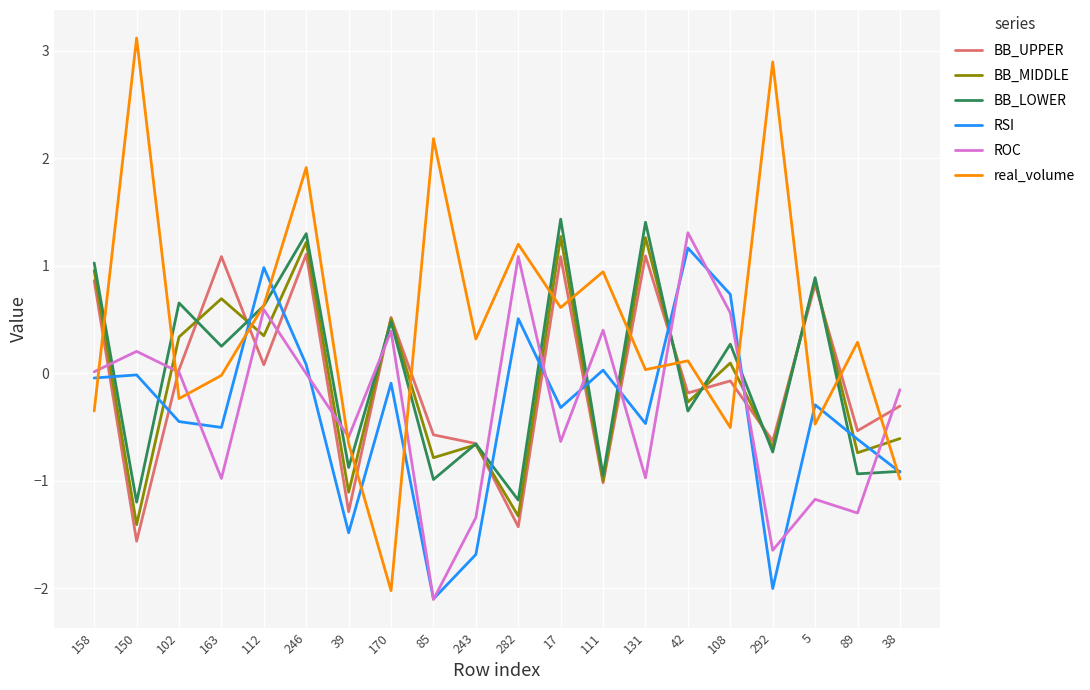

Read the ROC value at 5.

-1.2